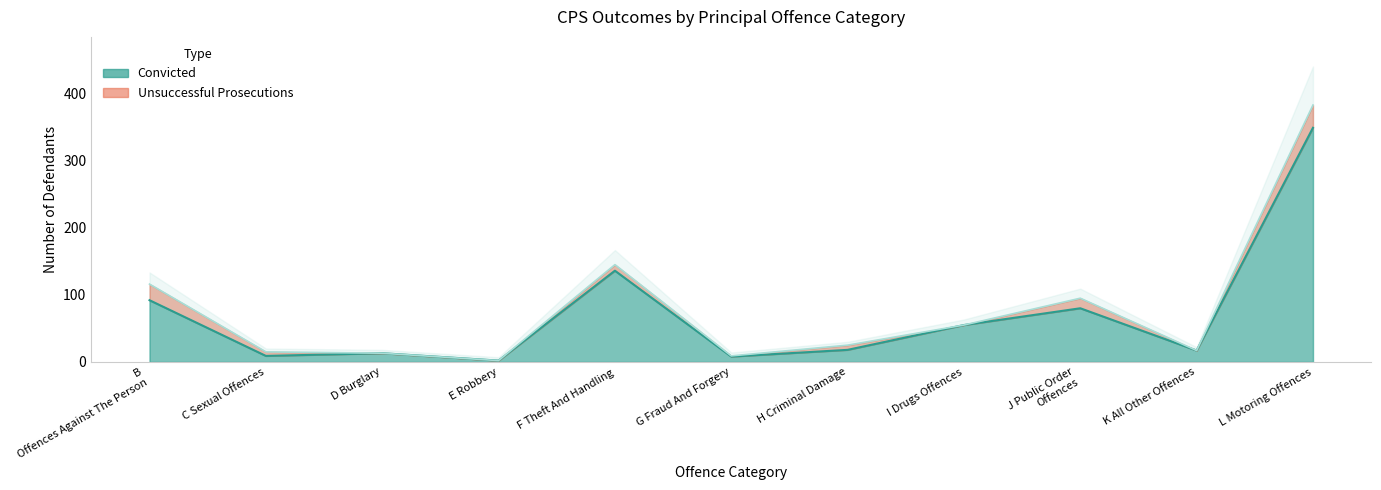

Reading left to right, what are all the values shown in this chart?

92	9	13	2	136	8	18	55	80	17	349